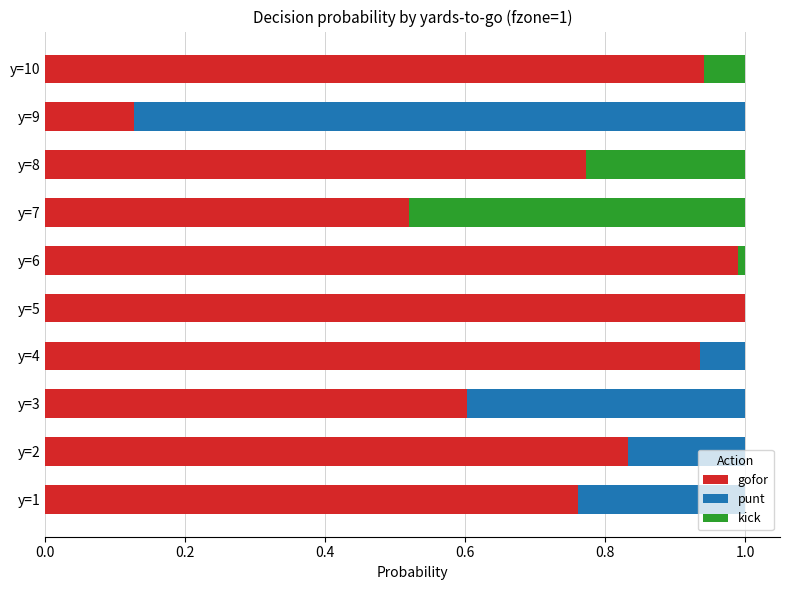

True or false: gofor has a value of 0.3 at y=5.

False